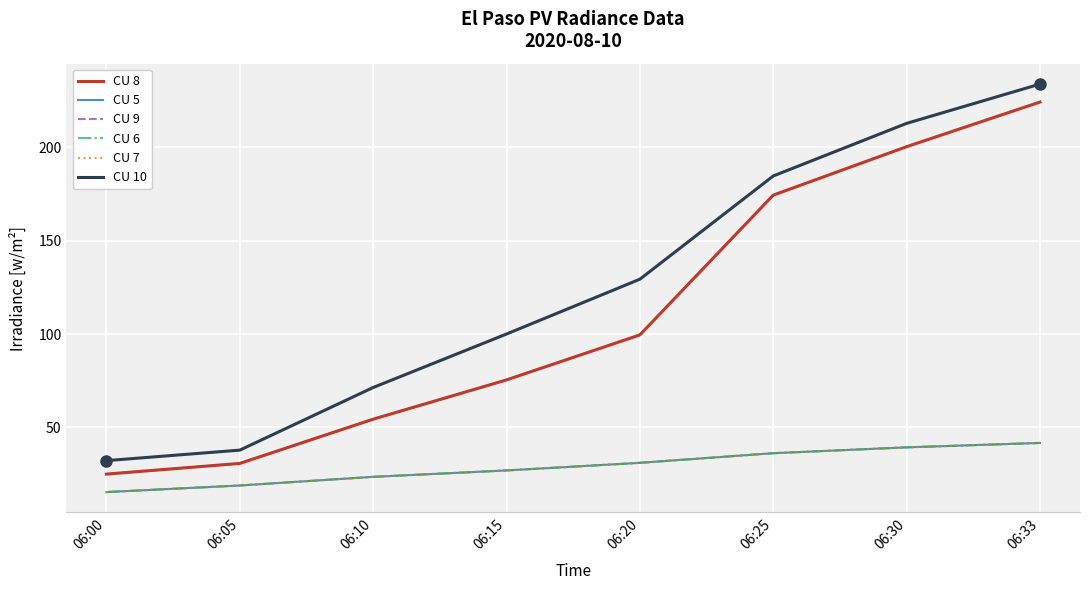

Reading left to right, transcribe all the data shown in this chart.

CU 8: 25.0	30.7	54.4	75.5	99.6	174.5	200.4	224.3
CU 5: 15.4	18.9	23.5	27.0	31.0	36.2	39.3	41.7
CU 9: 25.0	30.7	54.4	75.5	99.6	174.5	200.4	224.3
CU 6: 15.4	18.9	23.5	27.0	31.0	36.2	39.3	41.7
CU 7: 15.4	18.9	23.5	27.0	31.0	36.2	39.3	41.7
CU 10: 32.2	37.8	71.4	100.1	129.4	184.7	212.9	234.0